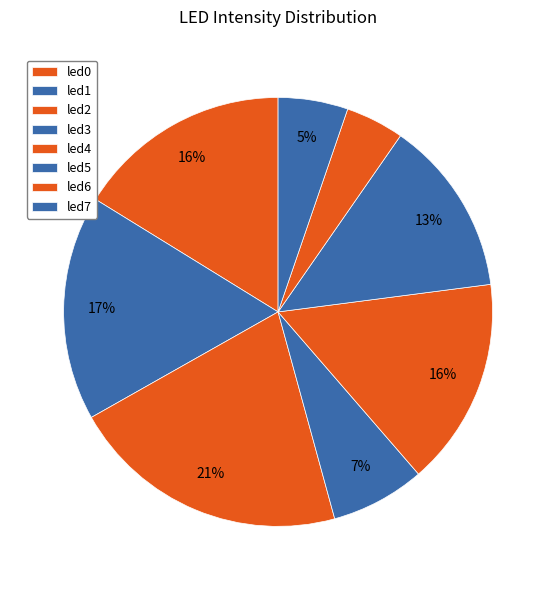

How many segments does this pie chart have?

8